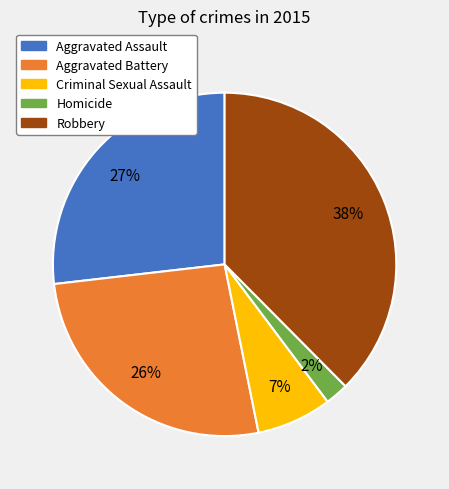

How many slices are in this pie chart?

5